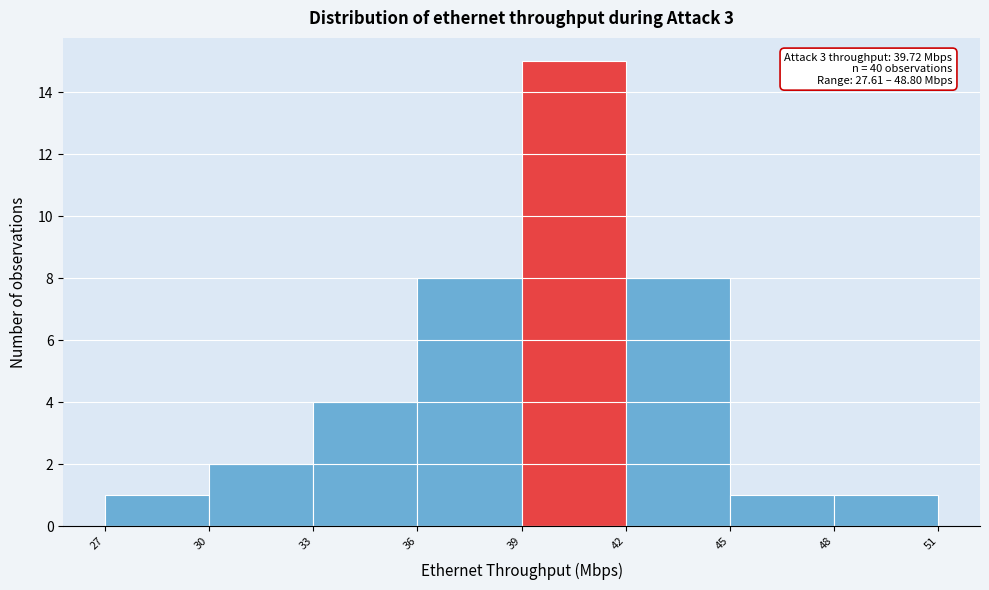

Which range on the x-axis has the tallest bar?

39 to 42